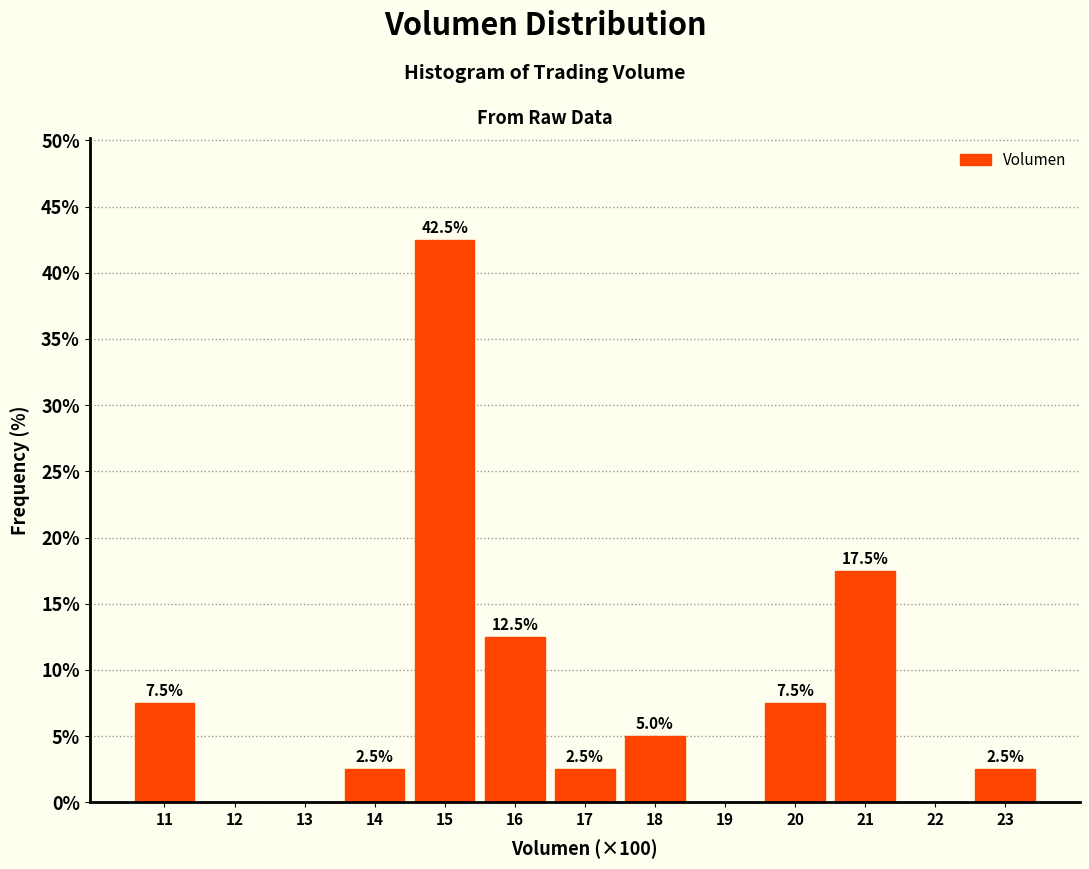

Reading left to right, transcribe all the data shown in this chart.

11=7.5	12=0.0	13=0.0	14=2.5	15=42.5	16=12.5	17=2.5	18=5.0	19=0.0	20=7.5	21=17.5	22=0.0	23=2.5